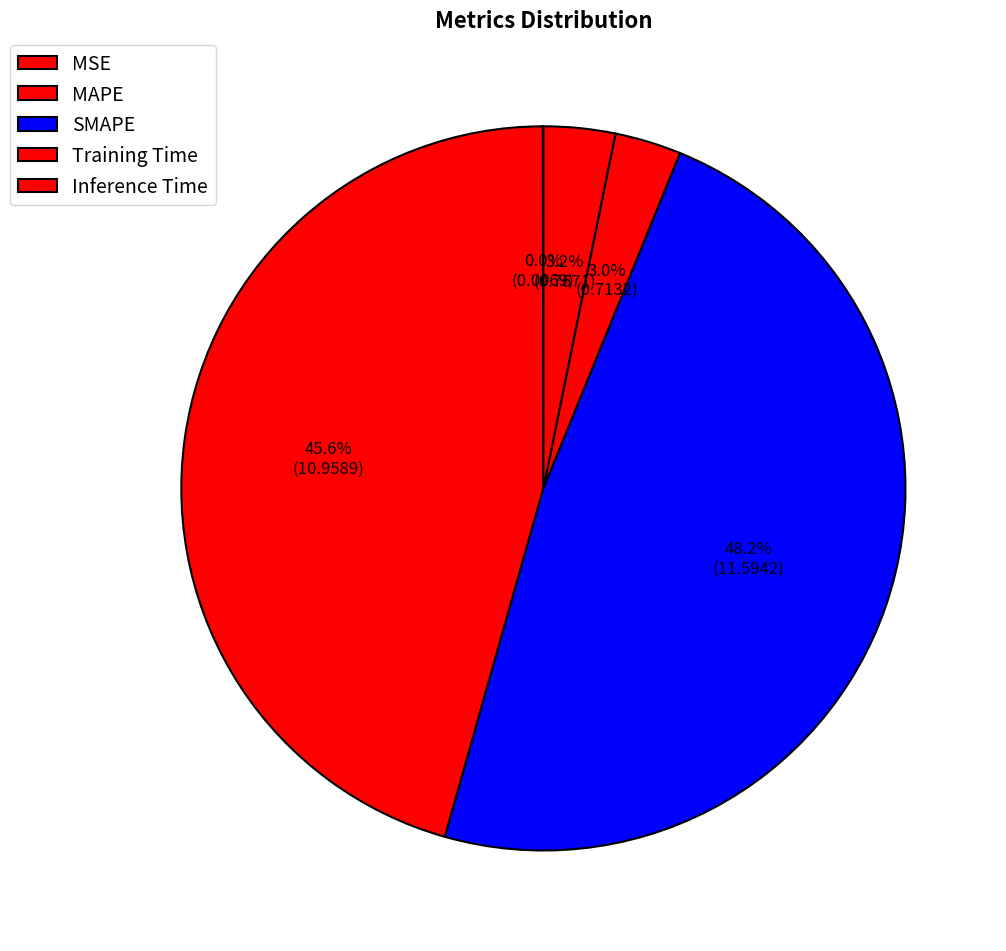

Is there a majority slice in this chart?

No